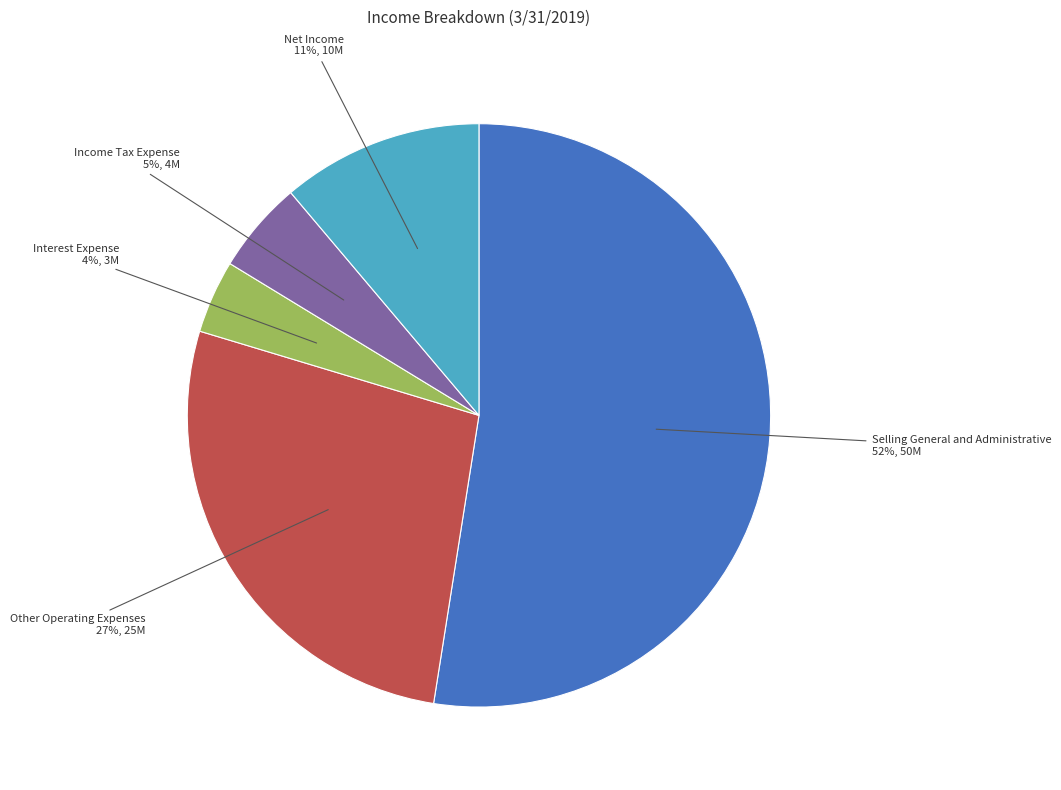

Rank the categories by value from highest to lowest.

Selling General and Administrative, Other Operating Expenses, Net Income, Income Tax Expense, Interest Expense